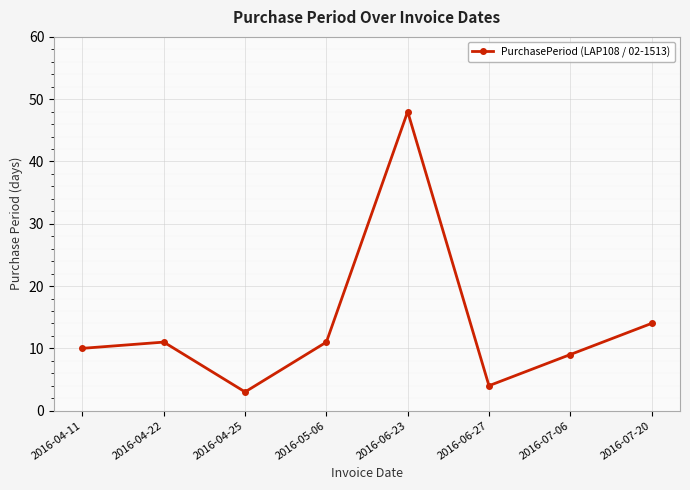

What is the minimum value shown in the chart?

3